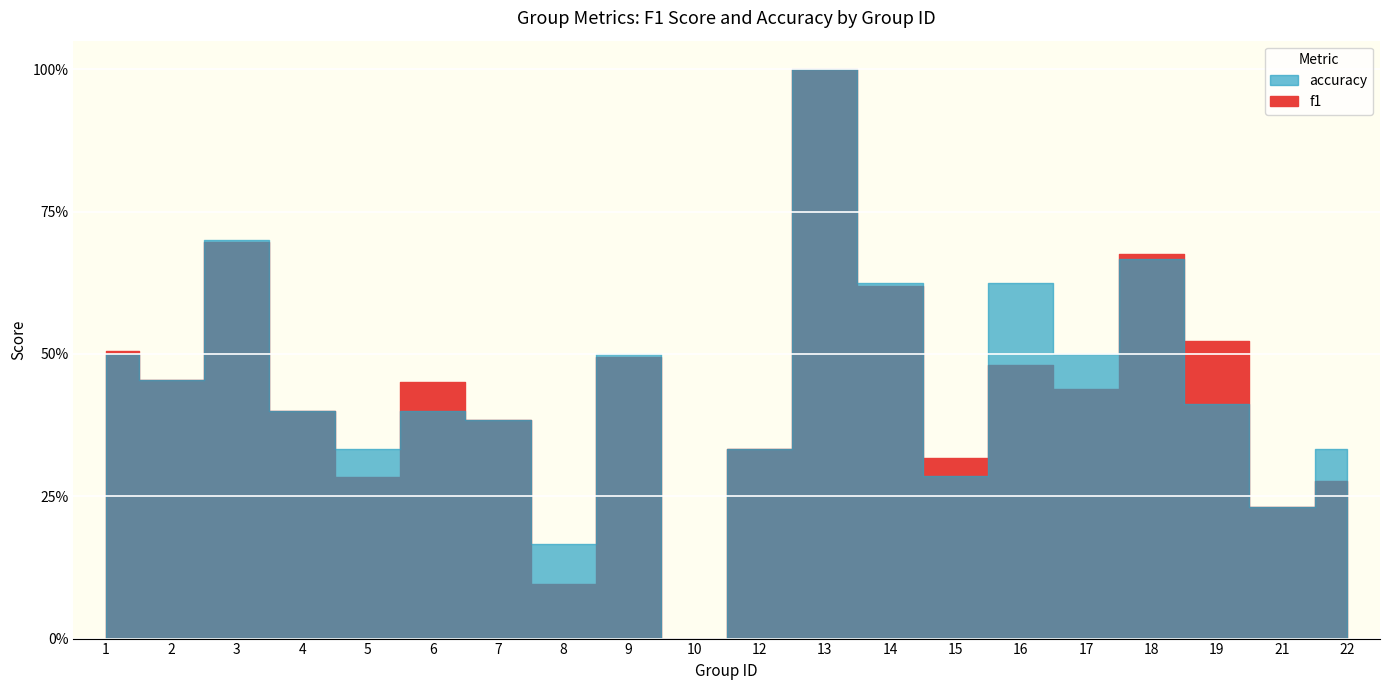

Is it true that accuracy equals 0.3 at 5?

True